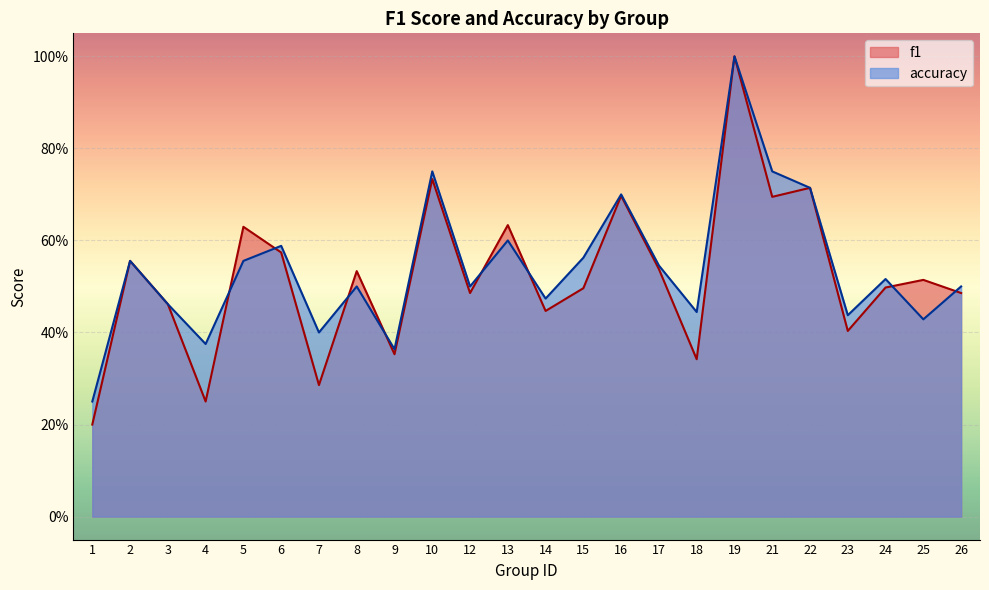

What is the difference between the maximum and second lowest values in the f1 series?

0.8